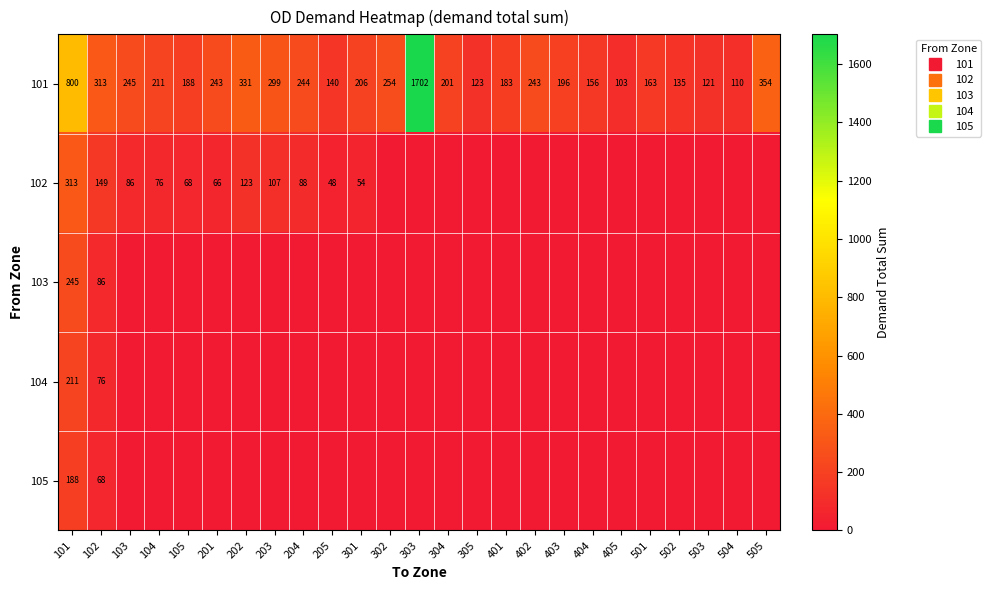

What is the difference between the second highest and second lowest values in the 105 series?

67.7